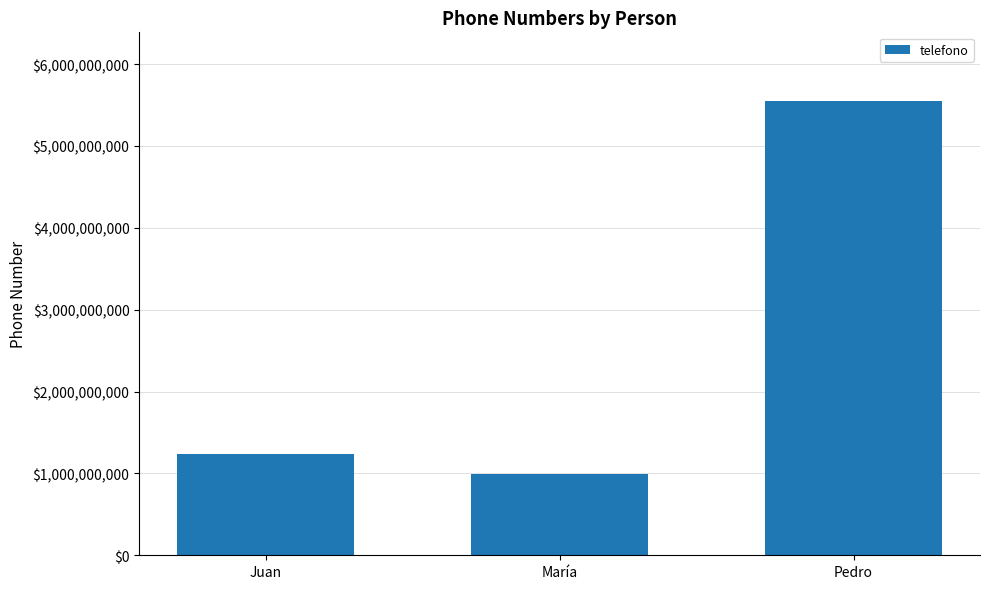

Which has a higher value, Pedro or María?

Pedro